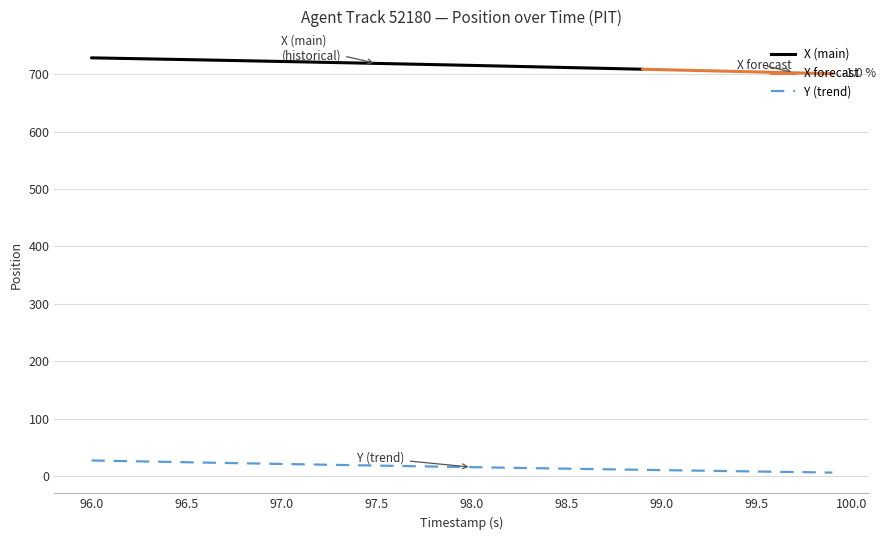

Read the value at 99.0.

10.1